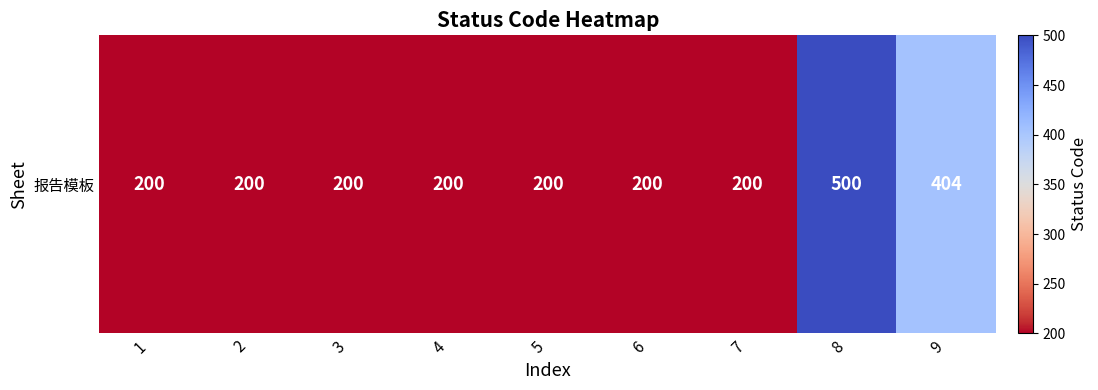

List the labels in order of value, largest first.

8, 9, 1, 2, 3, 4, 5, 6, 7